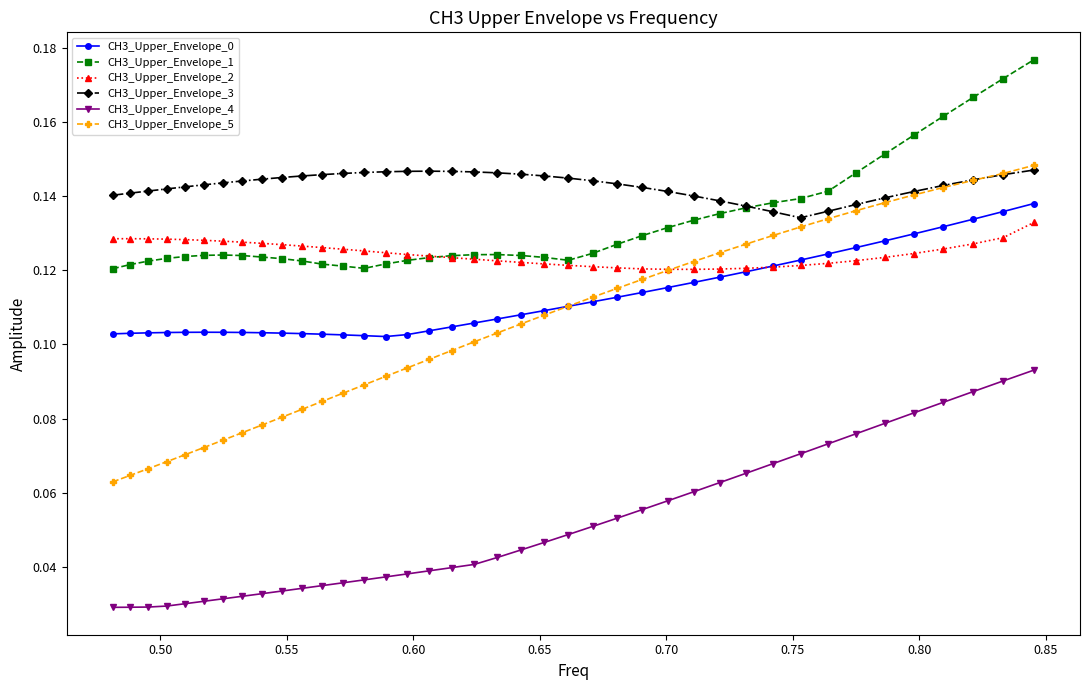

True or false: CH3_Upper_Envelope_1 and CH3_Upper_Envelope_0 intersect in this chart.

False